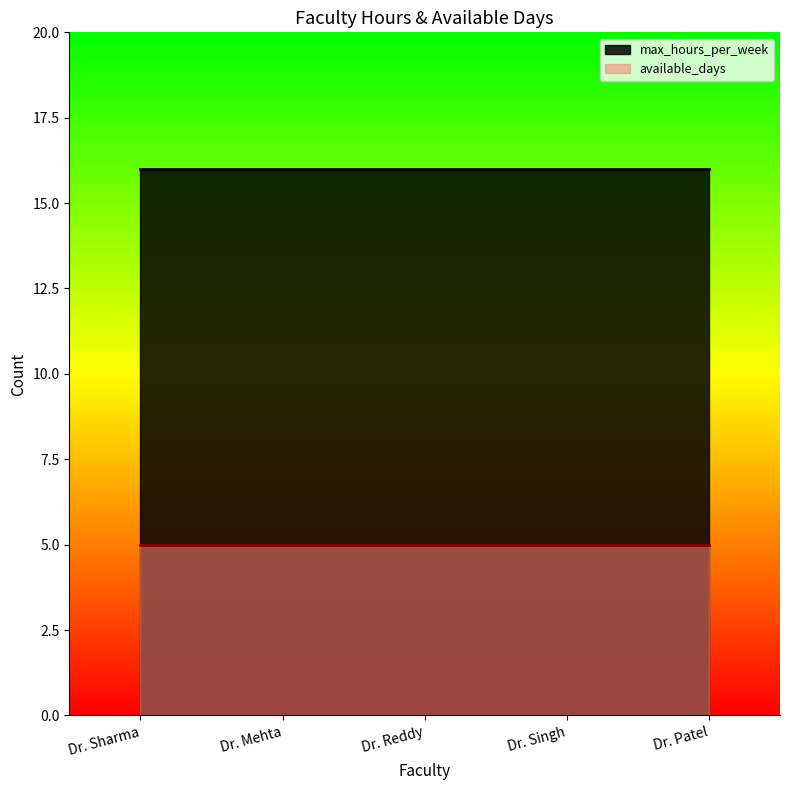

True or false: max_hours_per_week and available_days cross at least once.

False